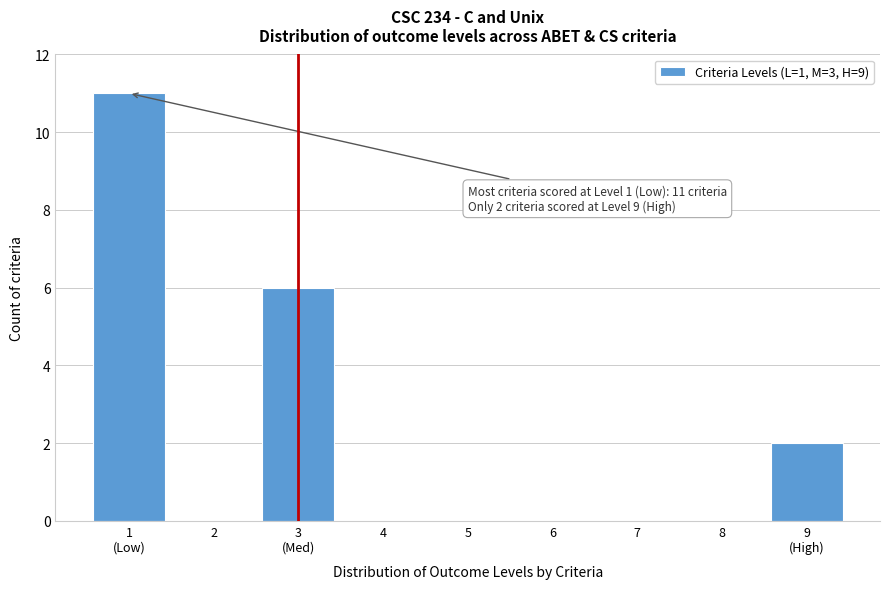

What is the maximum value shown in the chart?

11